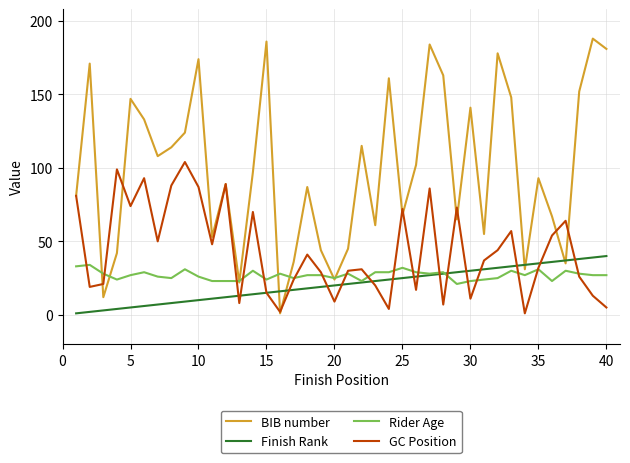

Which series has the largest total across all categories?

BIB number